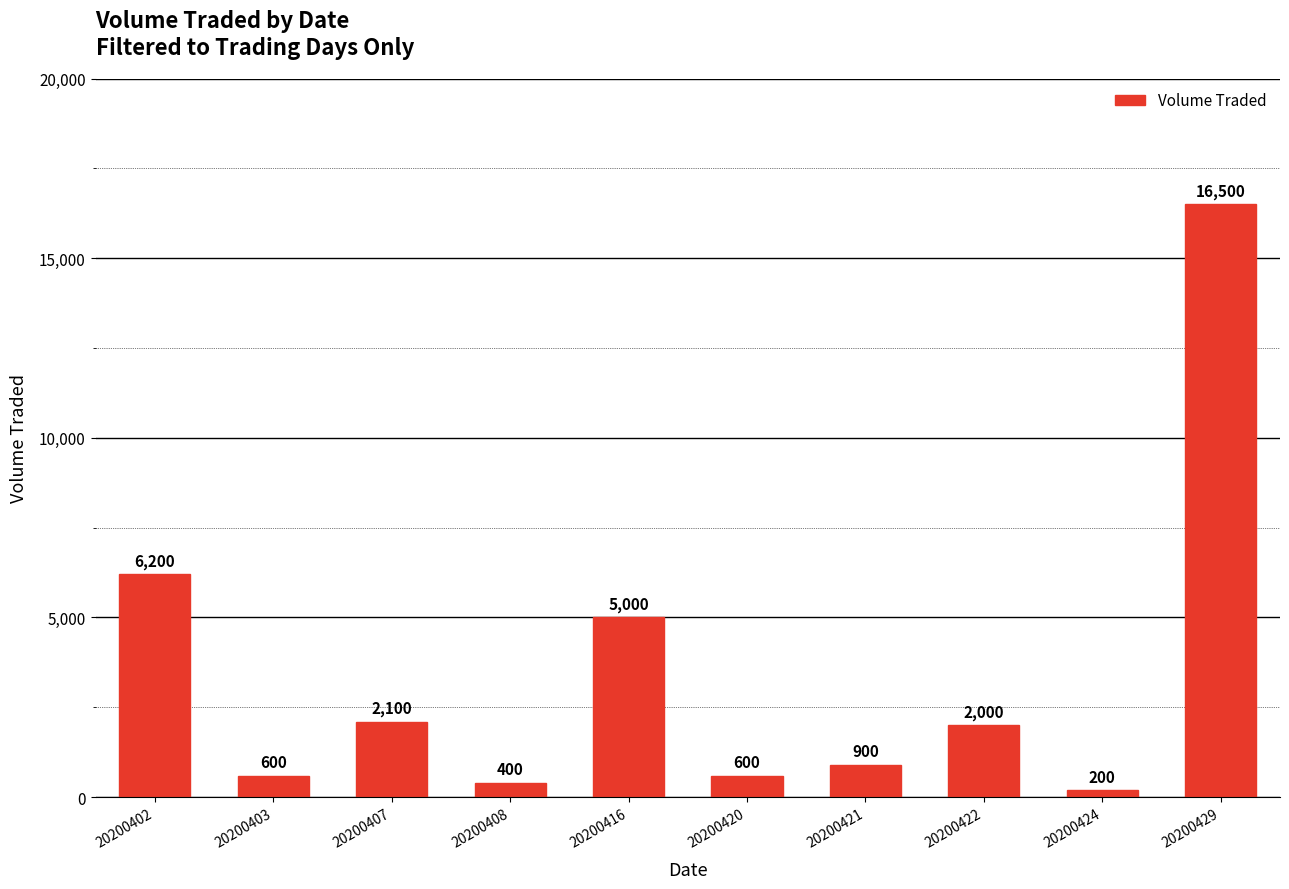

Which category has the lowest value across all series?

20200424